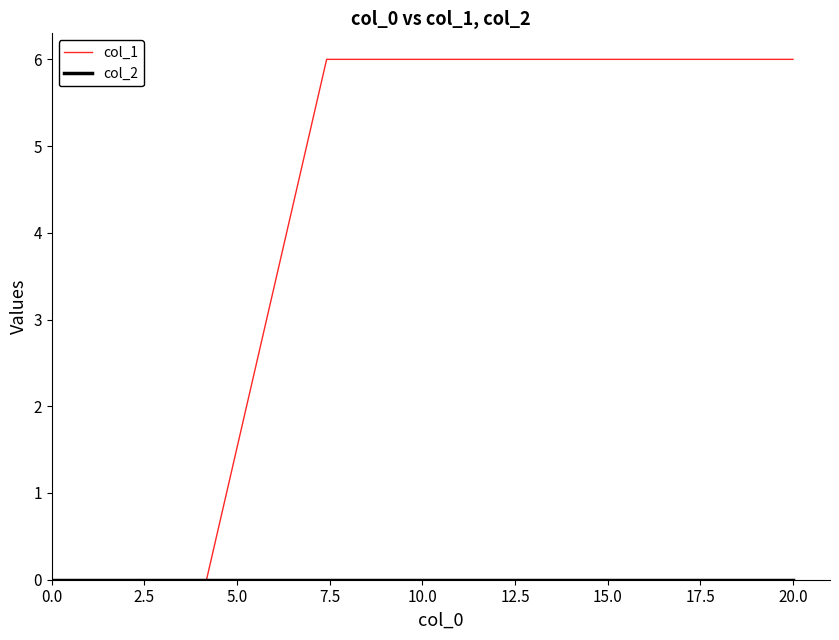

Count the number of data series in this chart.

2